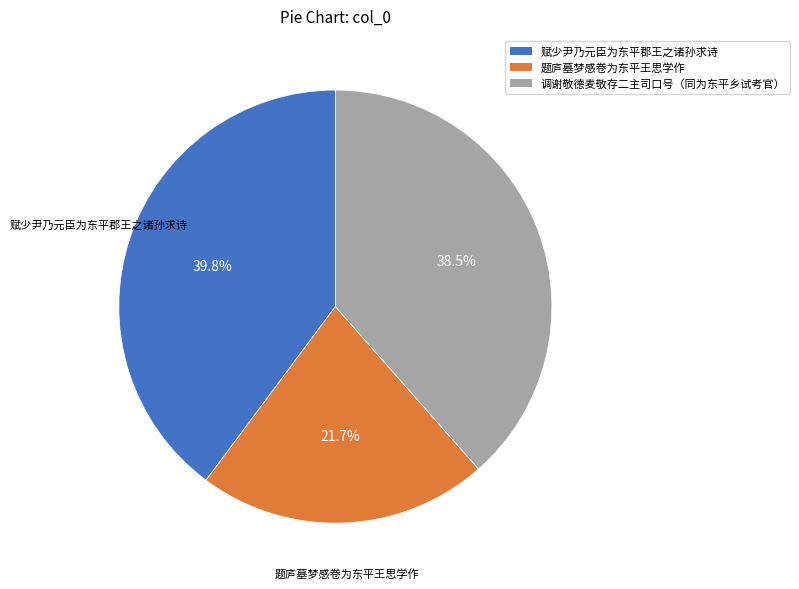

How much of the chart is everything except 调谢敬德麦敬存二主司口号（同为东平乡试考官）?

61.5%